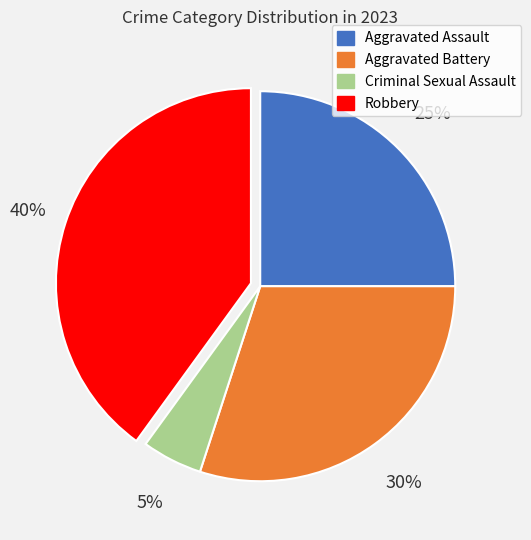

What is the largest slice in the pie chart?

Robbery